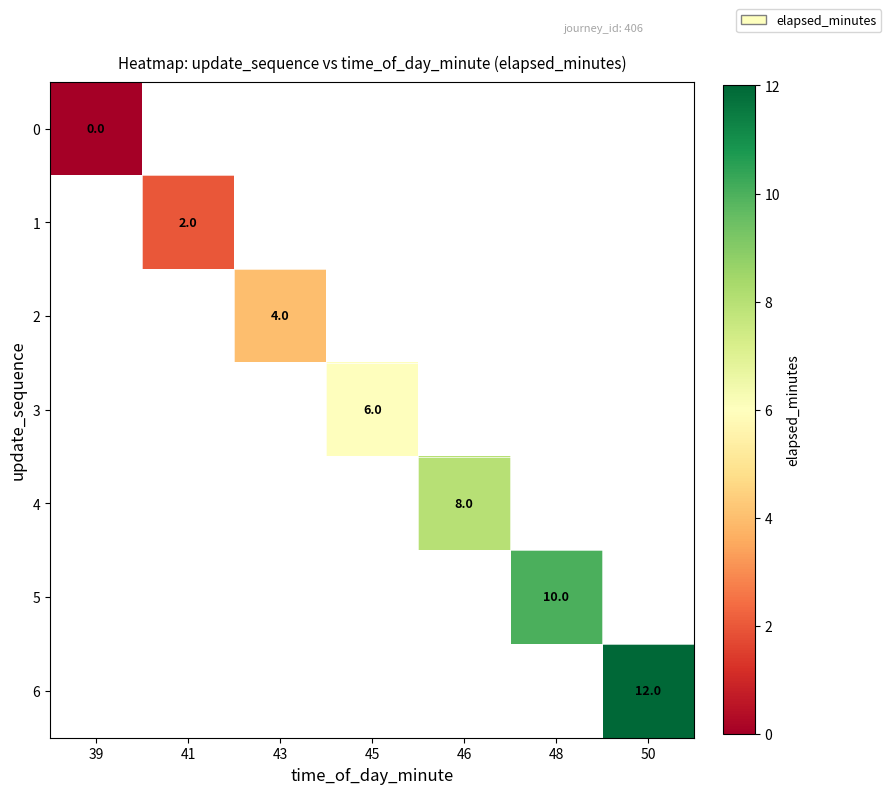

How many data points does each series have?

7